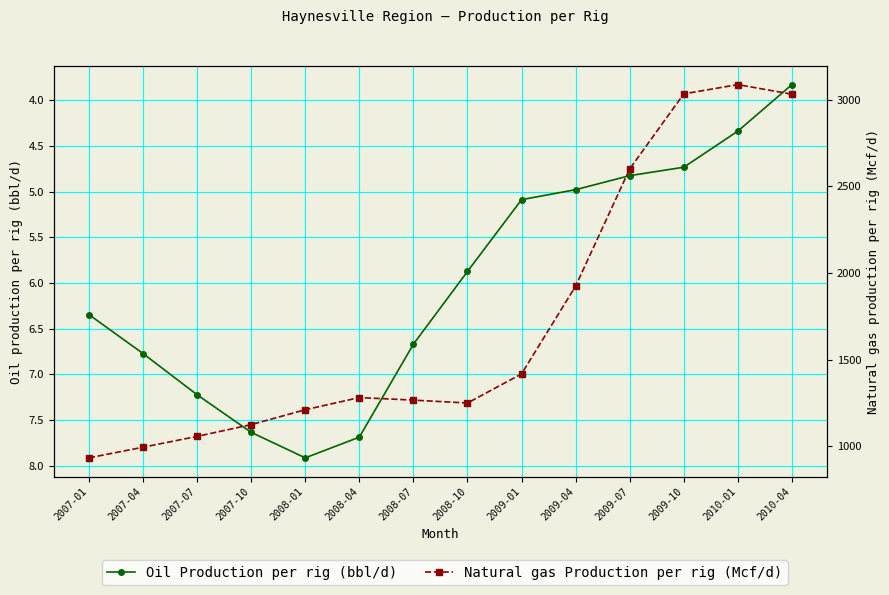

Reading left to right, transcribe all the data shown in this chart.

Oil Production per rig (bbl/d): 2007-01=6.3	2007-04=6.8	2007-07=7.2	2007-10=7.6	2008-01=7.9	2008-04=7.7	2008-07=6.7	2008-10=5.9	2009-01=5.1	2009-04=5.0	2009-07=4.8	2009-10=4.7	2010-01=4.3	2010-04=3.8
Natural gas Production per rig (Mcf/d): 2007-01=933.1	2007-04=994.5	2007-07=1056.9	2007-10=1124.9	2008-01=1210.7	2008-04=1281.0	2008-07=1266.2	2008-10=1249.5	2009-01=1417.7	2009-04=1924.3	2009-07=2600.9	2009-10=3033.8	2010-01=3087.3	2010-04=3031.8